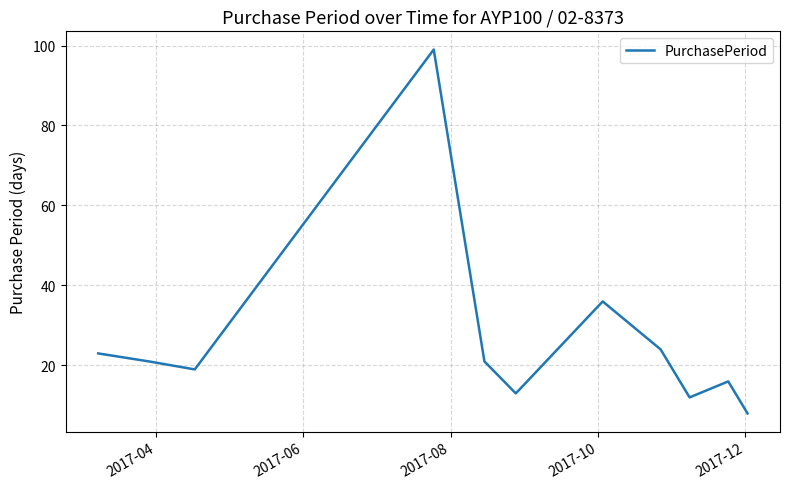

What is the smallest value displayed?

8